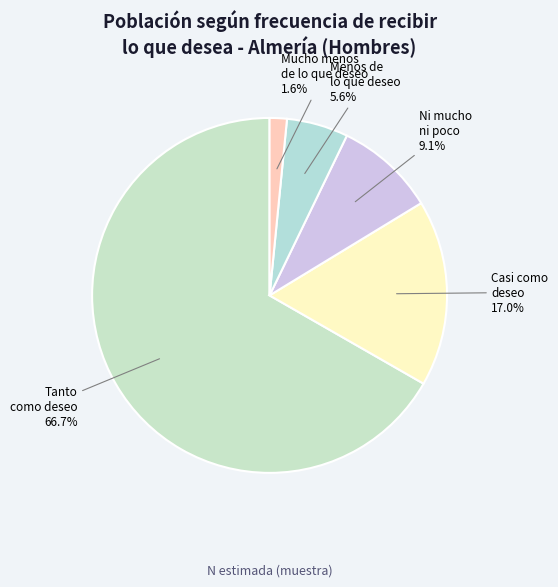

How many segments does this pie chart have?

5